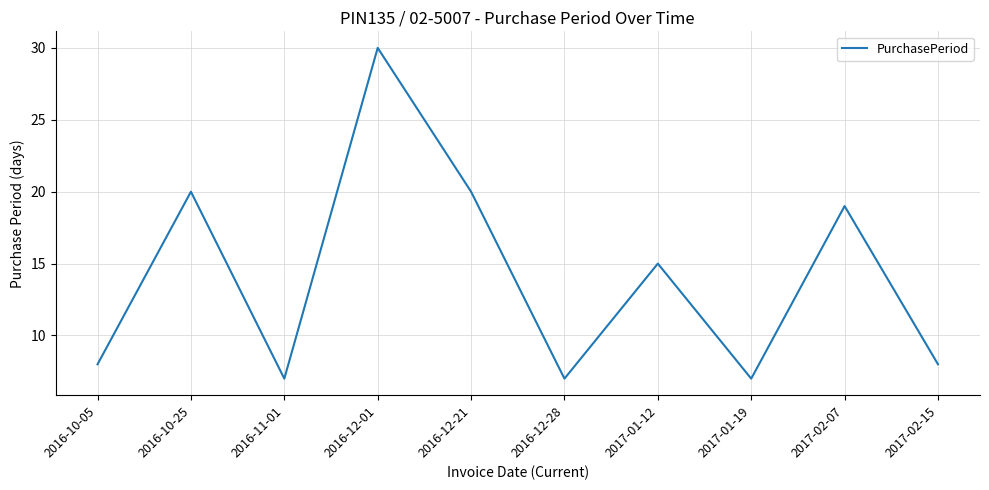

What position from the left is 2017-02-15?

10